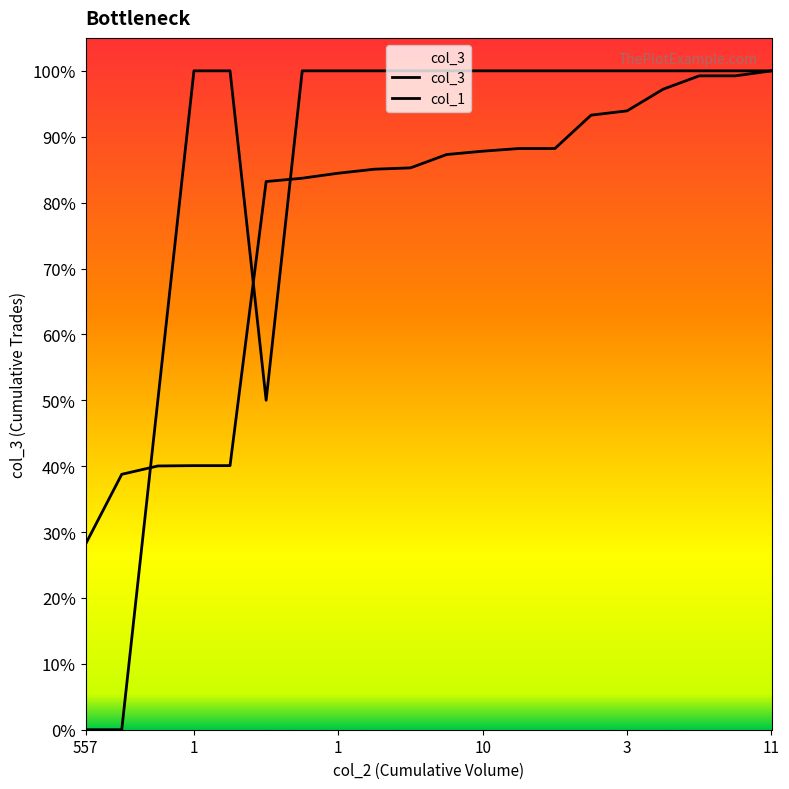

True or false: col_1 has more than 1 points higher than both neighbors.

False